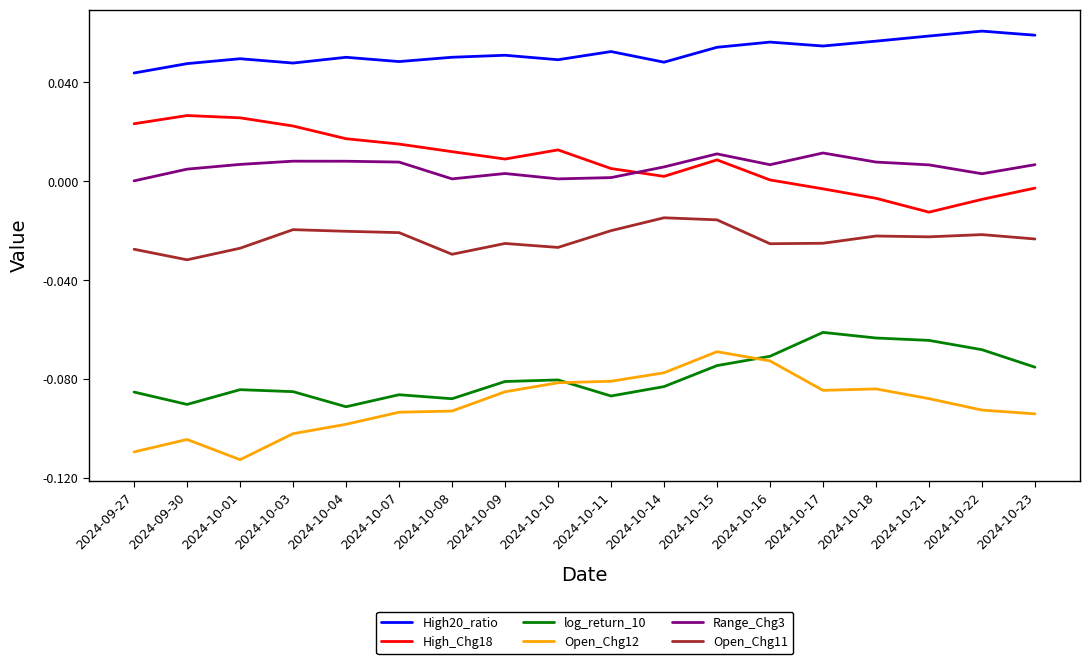

How many intersections are there between Open_Chg12 and log_return_10?

2